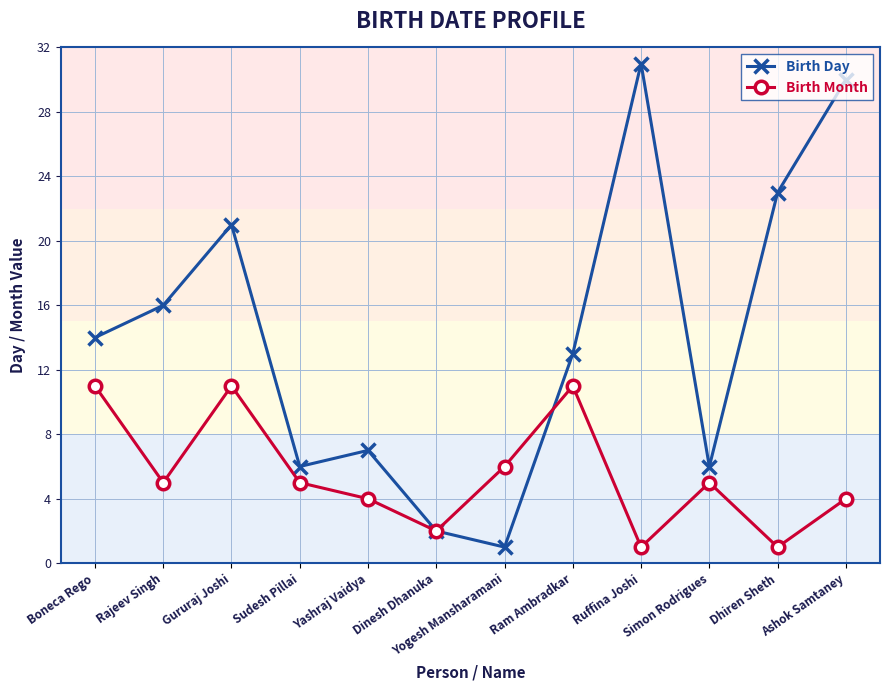

True or false: Birth Day and Birth Month intersect in this chart.

True